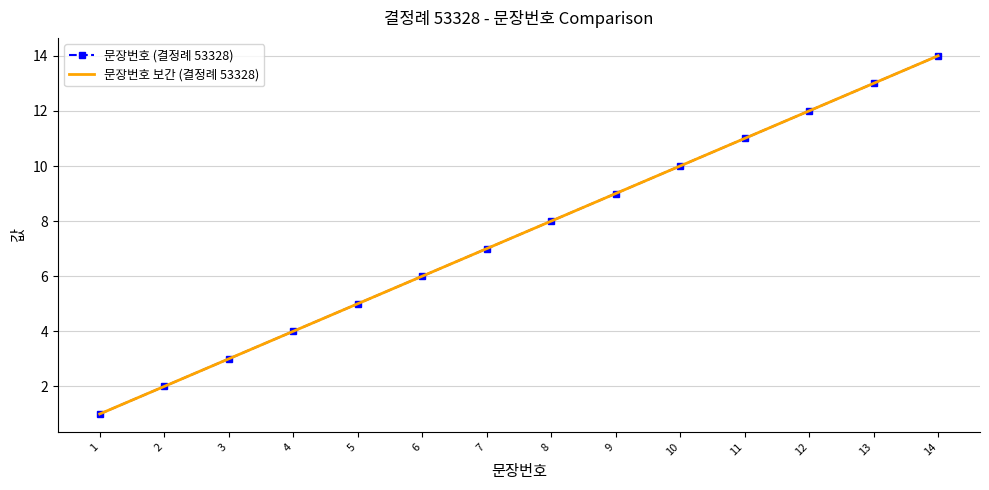

The chart shows a value of 14 at 10. True or false?

False